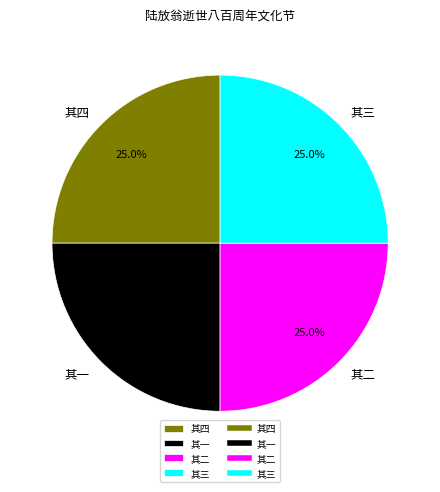

To the nearest percent, what is the combined percentage of 其三 and 其二?

50%